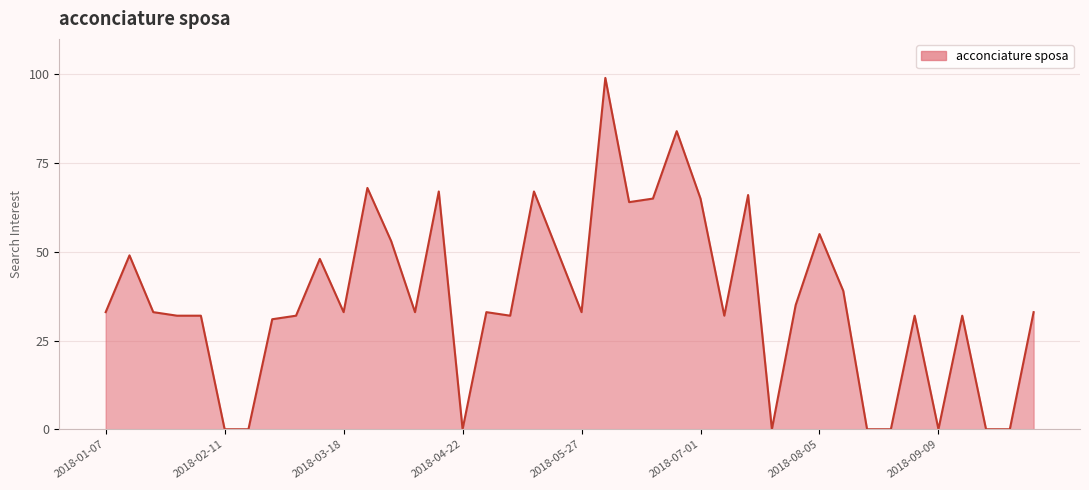

What is the greatest value displayed?

99